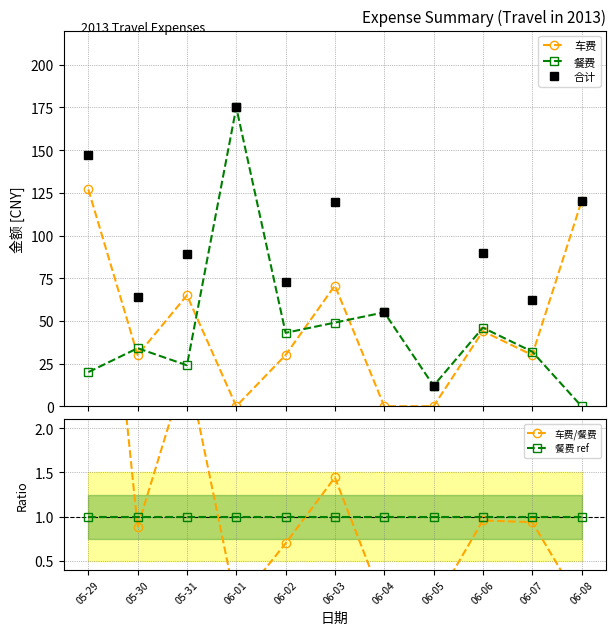

True or false: 合计 and 餐费 cross at least once.

False